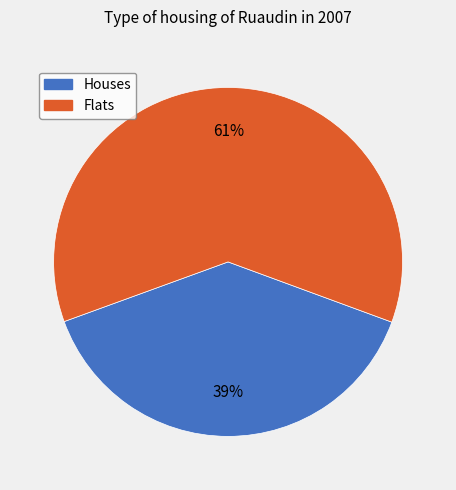

To the nearest percent, what portion does Flats represent?

61%